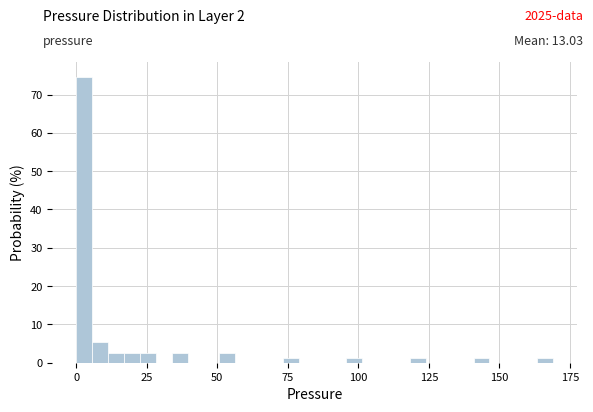

Read against the x-axis, roughly where is the centre of the tallest bar?

5